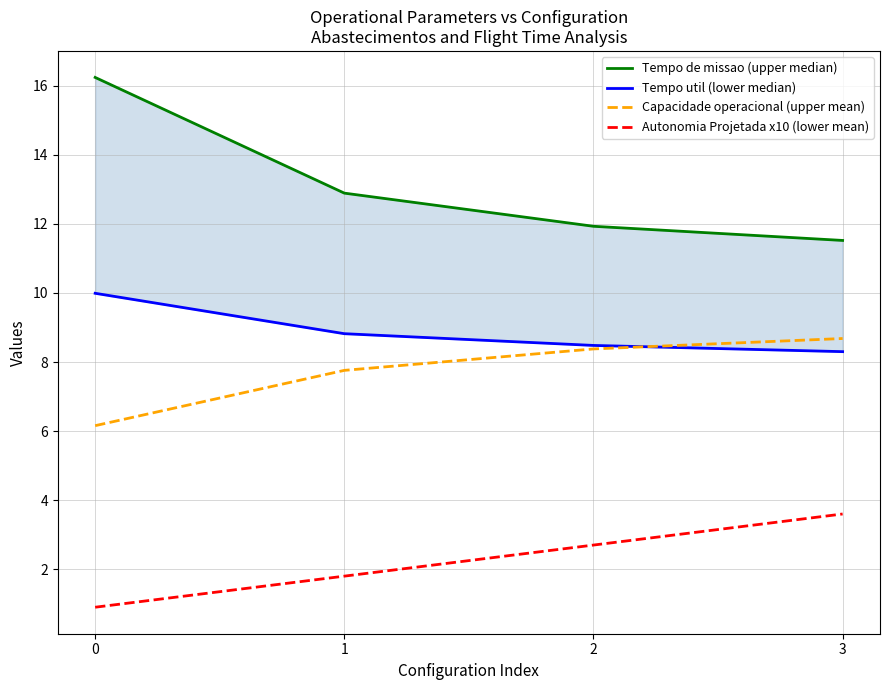

What is the difference between the maximum and minimum values in the Tempo util (lower median) series?

1.7